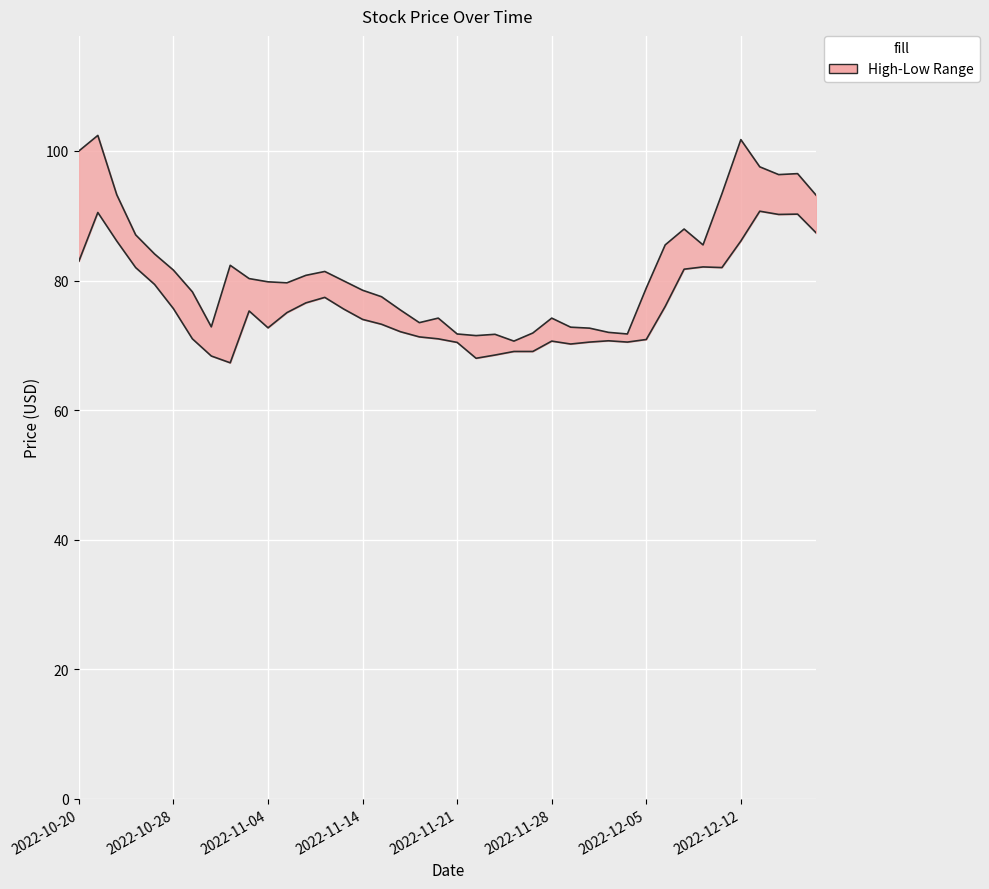

What is the sum of the Close values at 2022-11-09 and 2022-12-15?

177.3